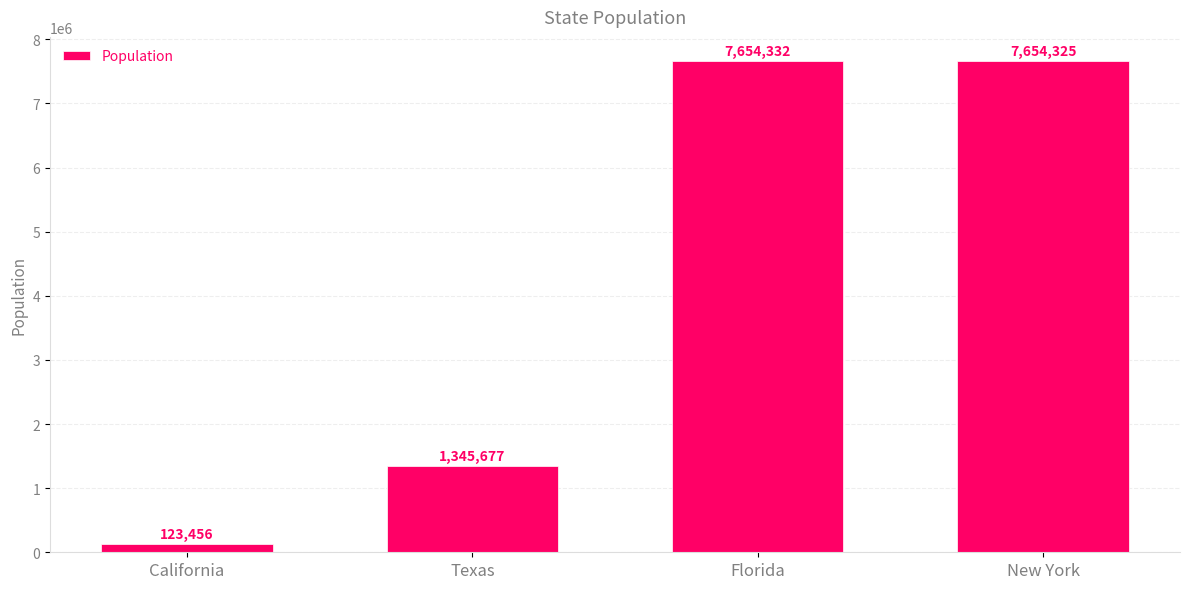

How many bars are there in total?

4